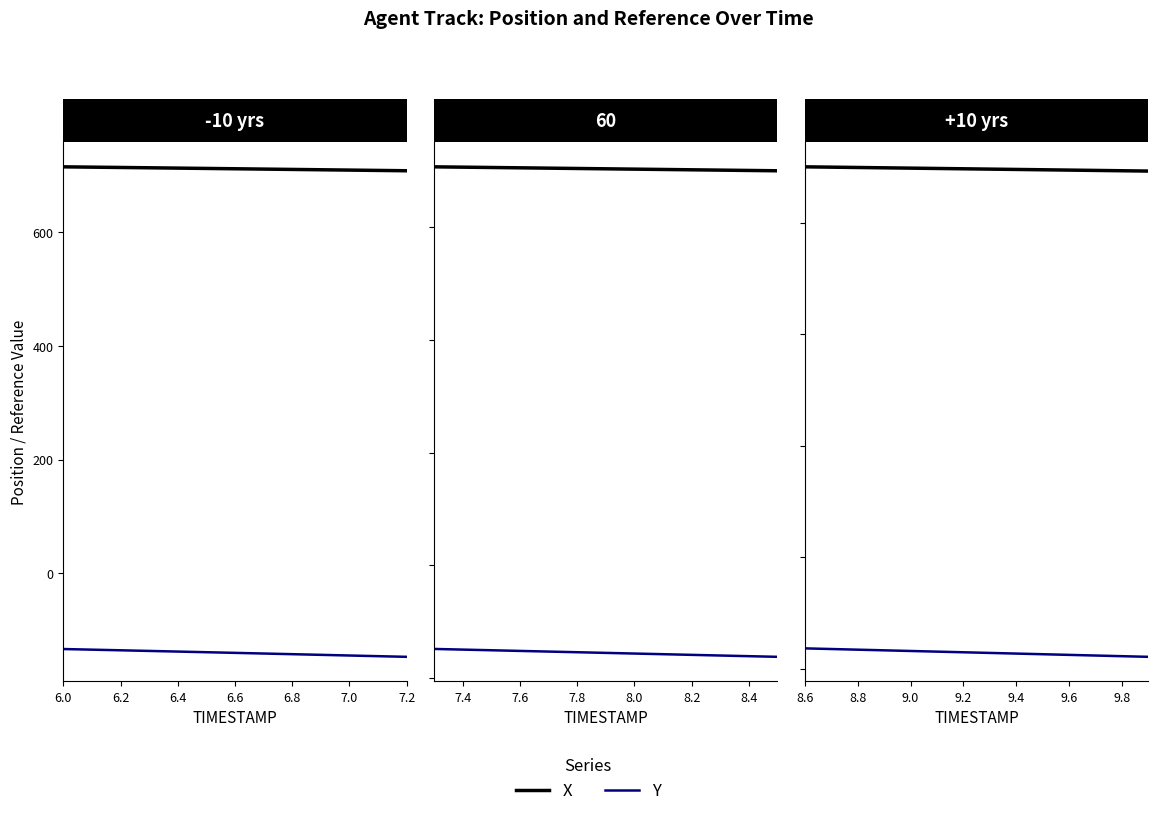

Between 6.6 and 7.0, which is larger?

6.6